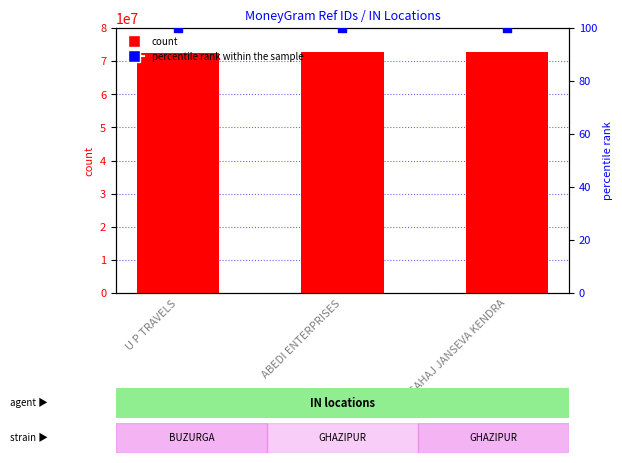

Which series reaches the maximum Y coordinate?

Ref